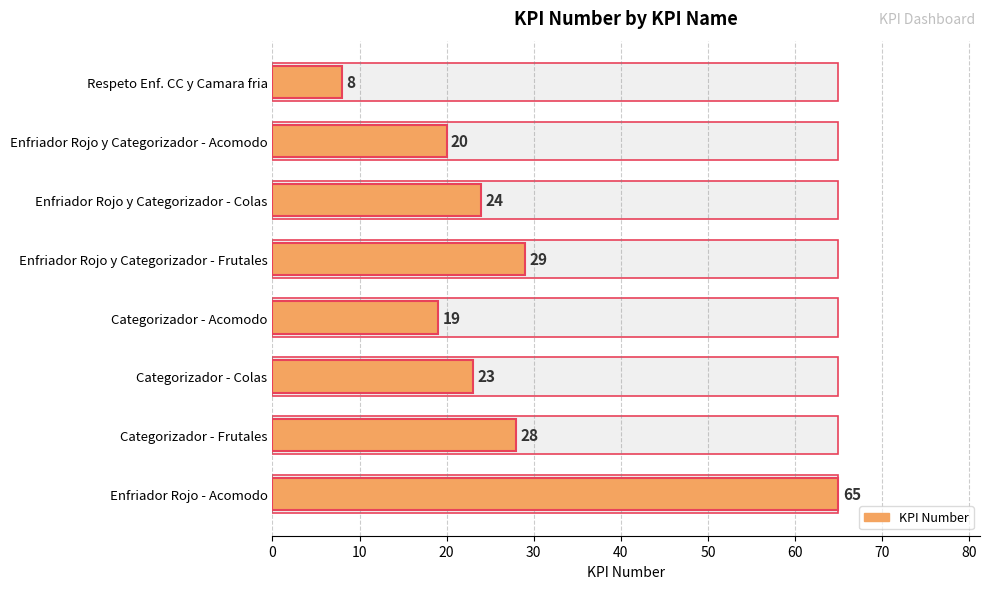

What is the value of the 1st bar from the left?

8